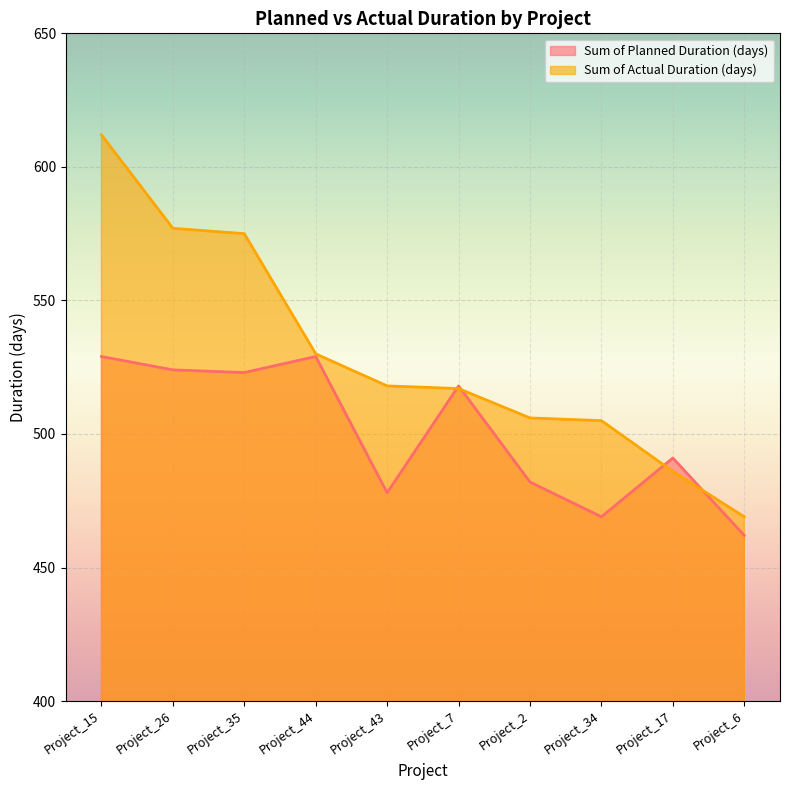

What is the difference between the highest and lowest values at Project_44?

1